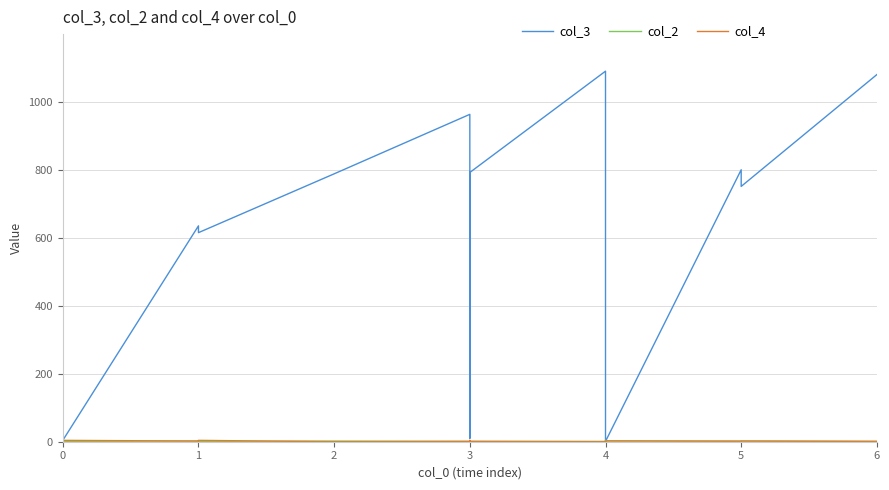

How many values in the col_4 series exceed 2?

4